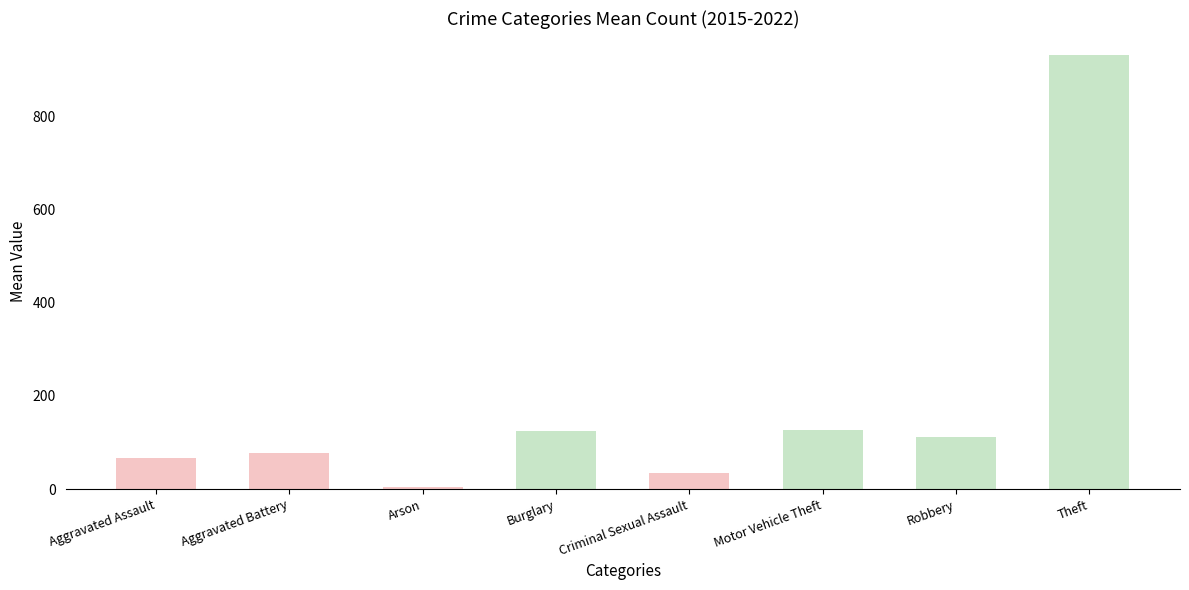

How many series are shown in this chart?

1